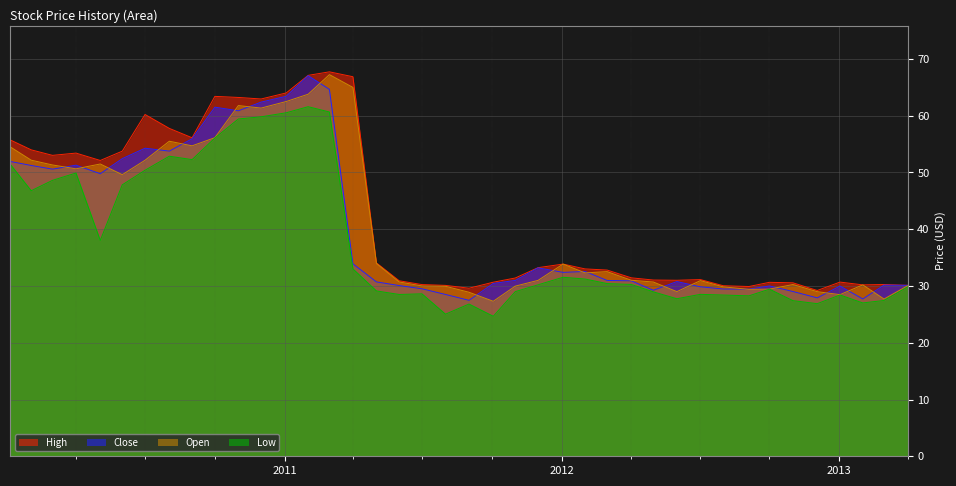

At which label is Open closest to 47?

2010-06-01